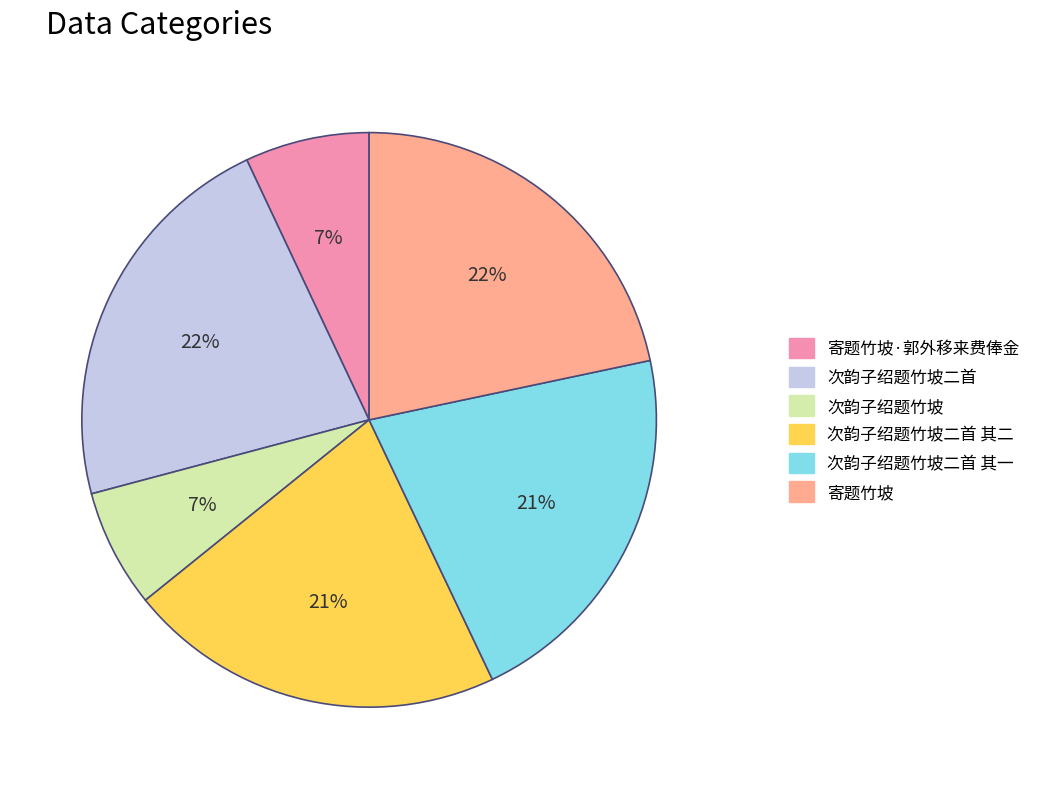

Approximately how many times larger is the value at 寄题竹坡·郭外移来费俸金 compared to 次韵子绍题竹坡二首?

0.3